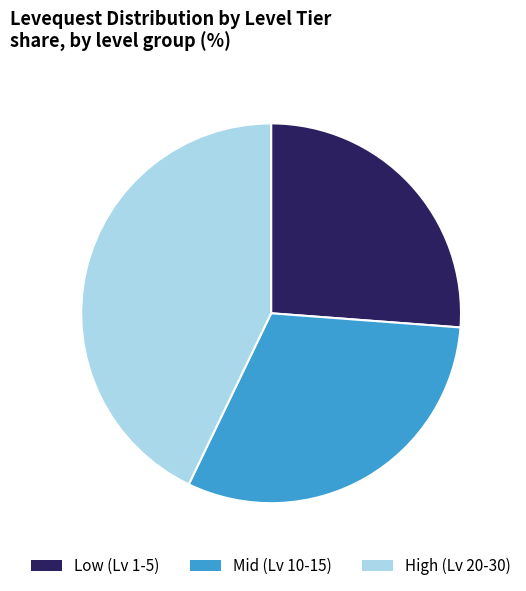

Approximately how many times larger is the value at High (Lv 20-30) compared to Mid (Lv 10-15)?

1.4